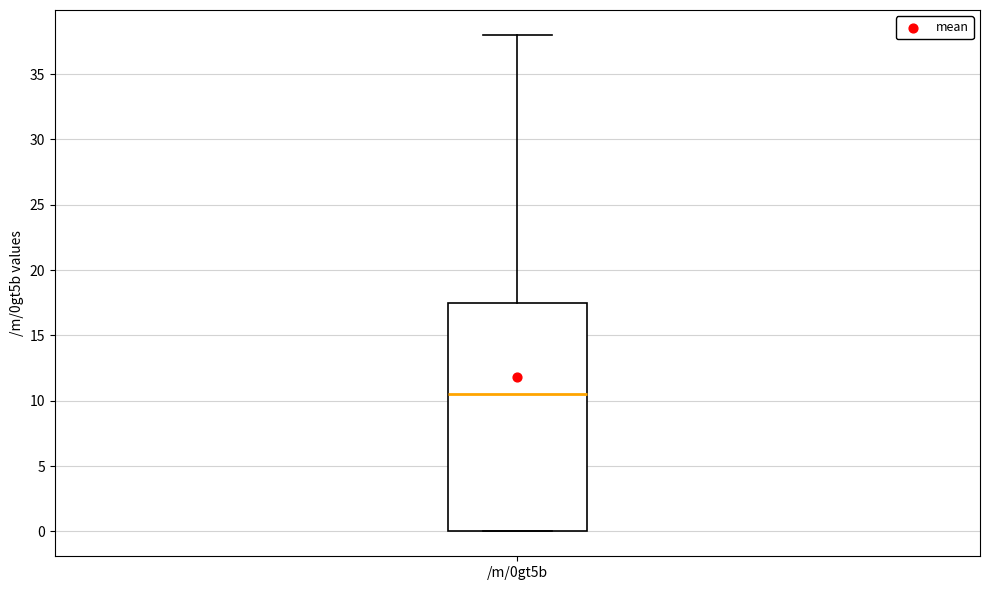

Where is the upper edge of the box for /m/0gt5b on the y-axis? The values are not printed on the chart, so give them approximately, as read against the axis.

17.5